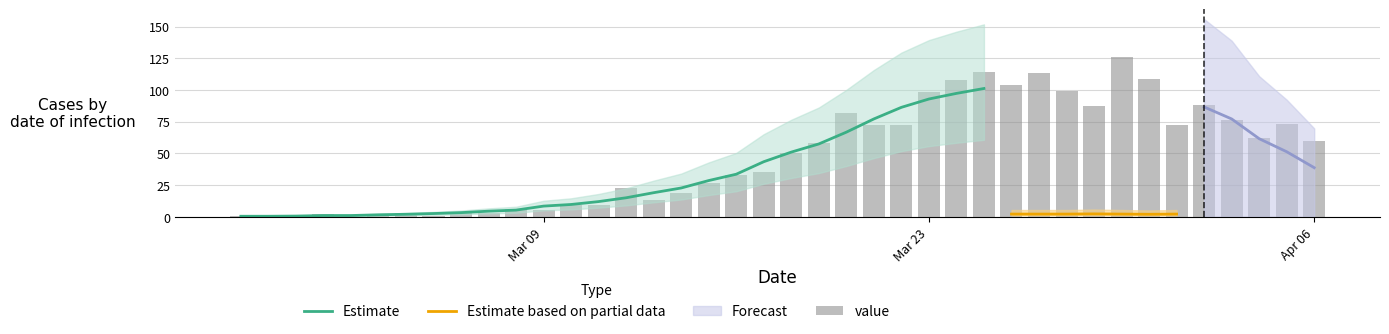

What is the average value?

48